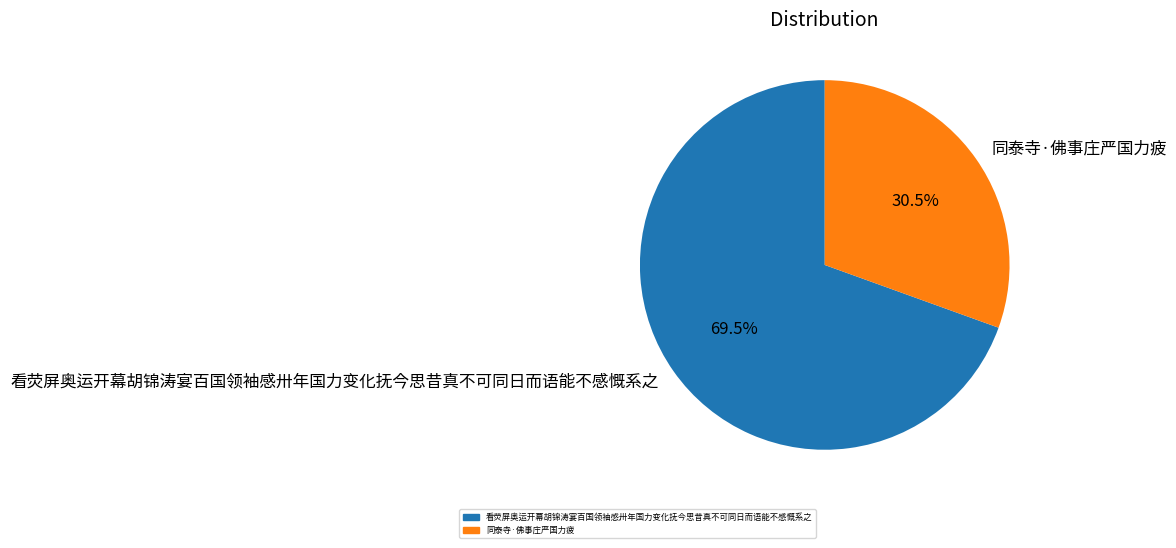

Which slice is the smallest?

同泰寺·佛事庄严国力疲